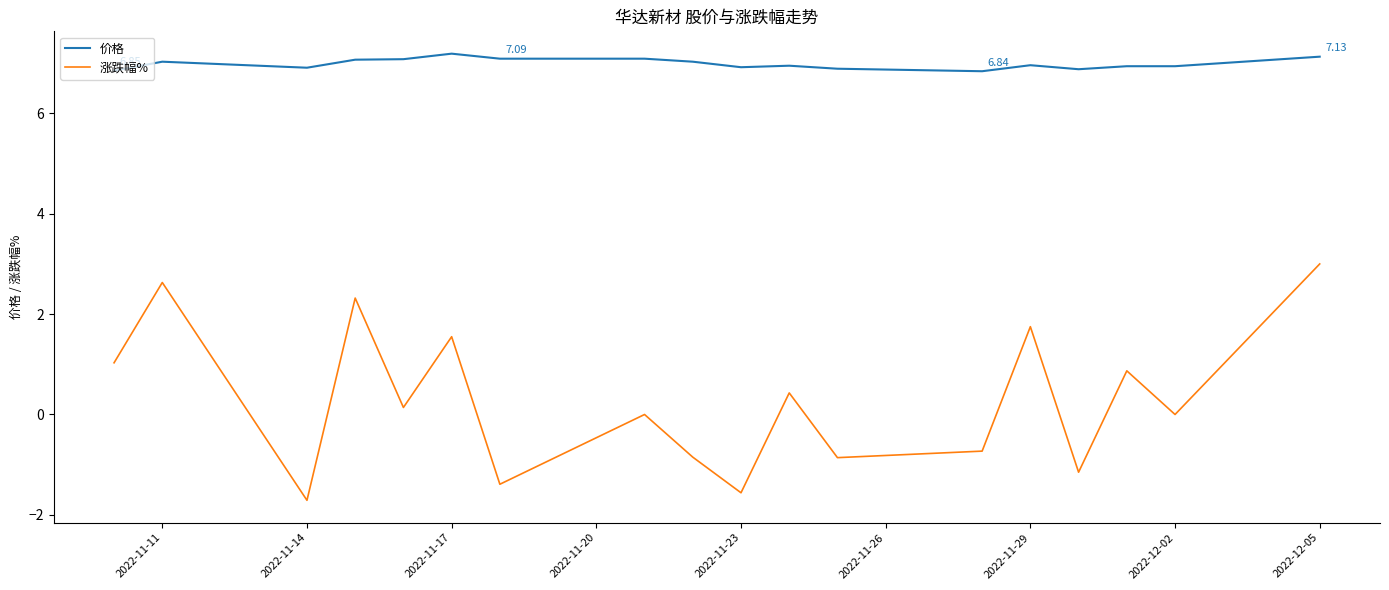

Does the chart have visible grid lines?

No